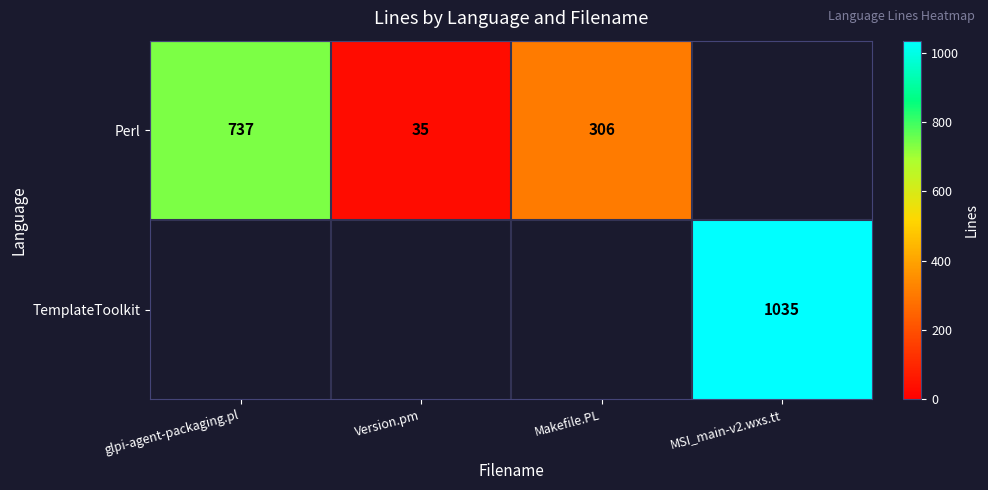

What is the difference between the Perl values at Makefile.PL and Version.pm?

271